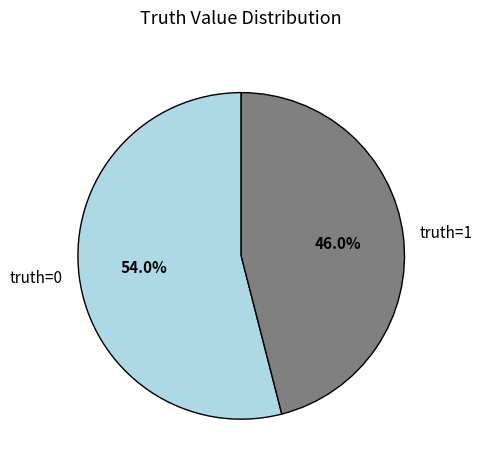

Is there any slice that represents more than half of the pie?

Yes